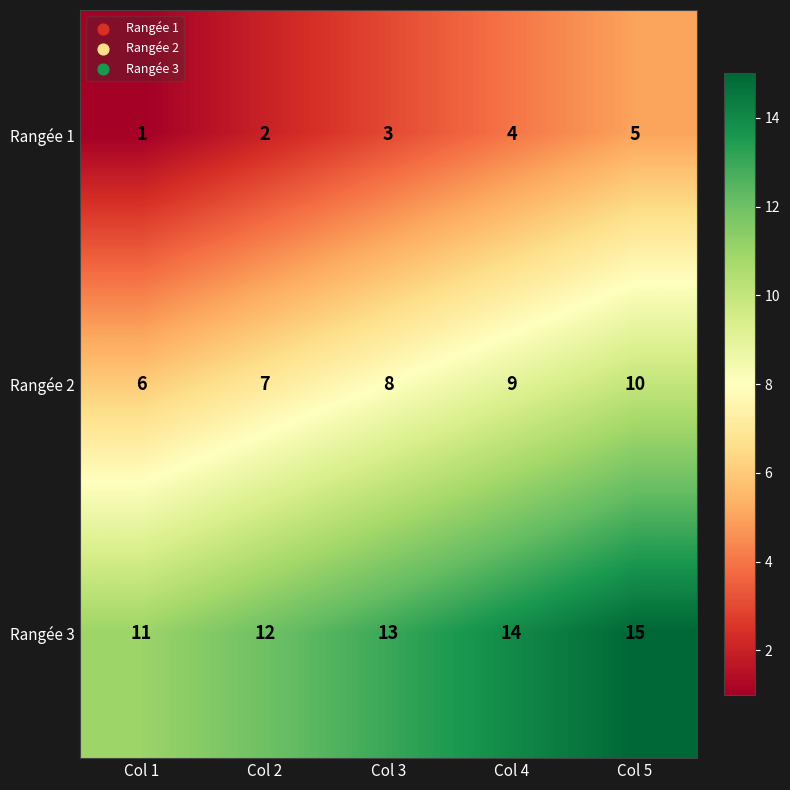

The Rangée 1 series shows 2 at Col 4. True or false?

False